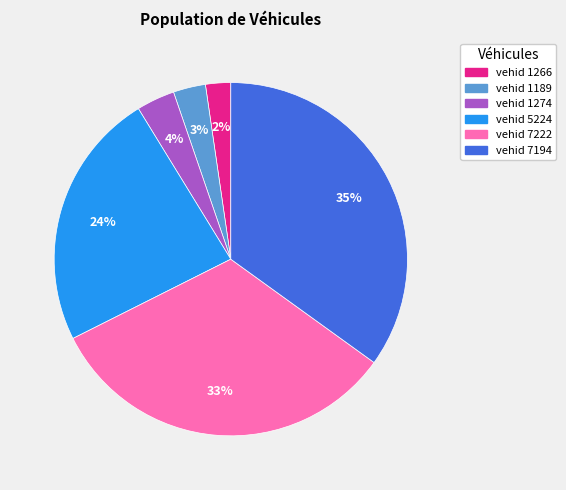

Is there any slice that represents more than half of the pie?

No